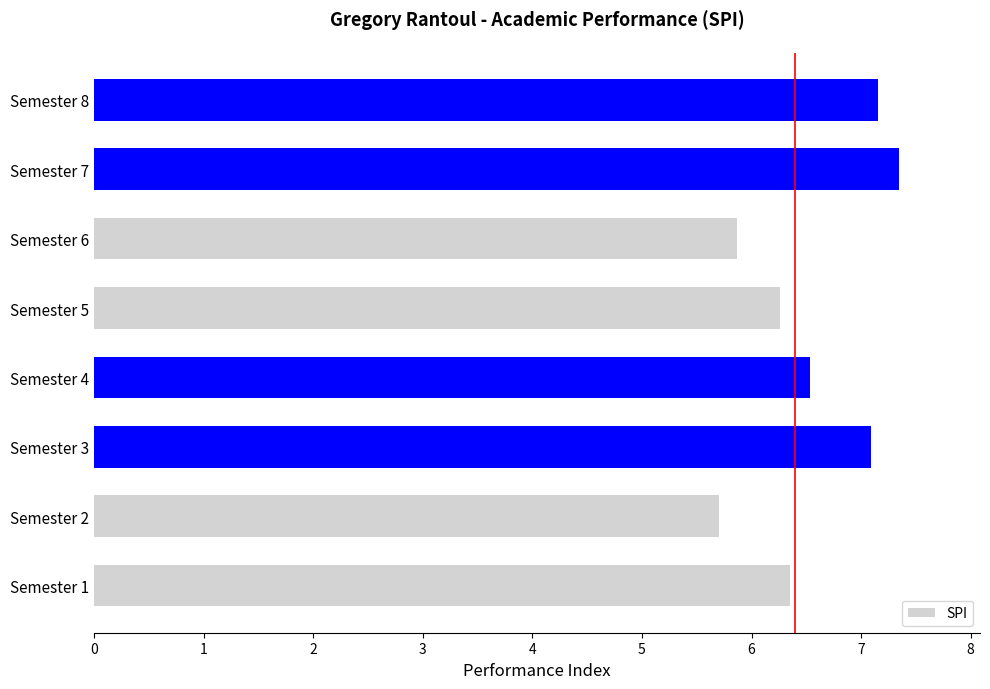

What is the difference between the second highest and second lowest values?

1.3